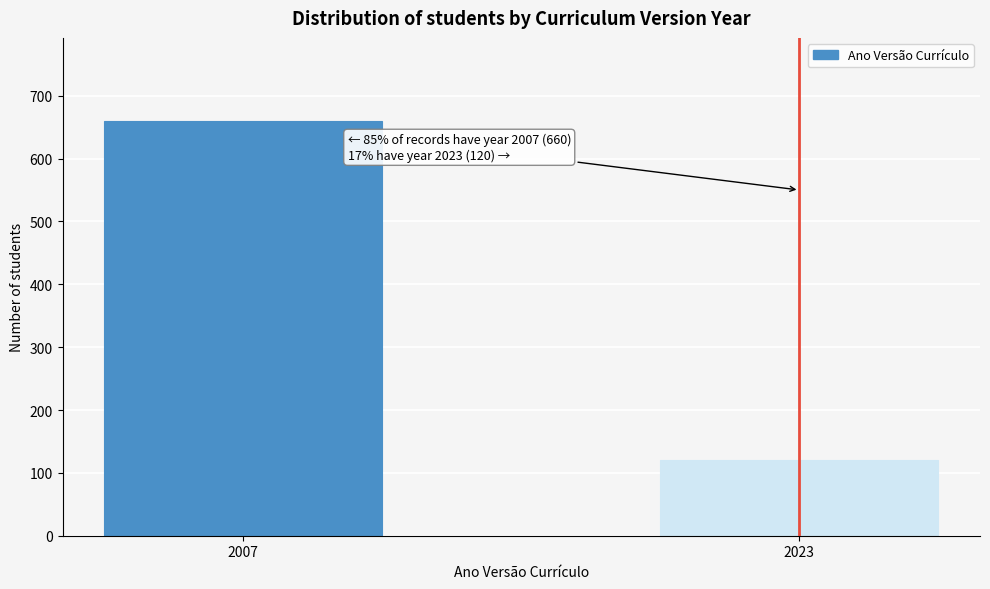

Reading left to right, extract all data points from this chart.

2007=660	2023=120